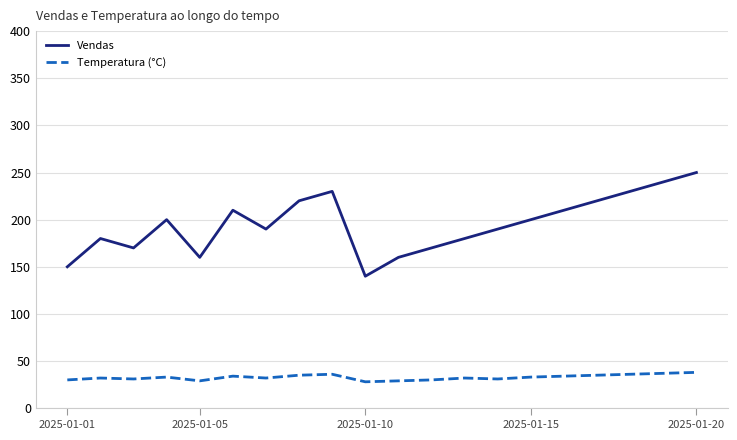

True or false: Vendas has more than 2 points higher than both neighbors.

True